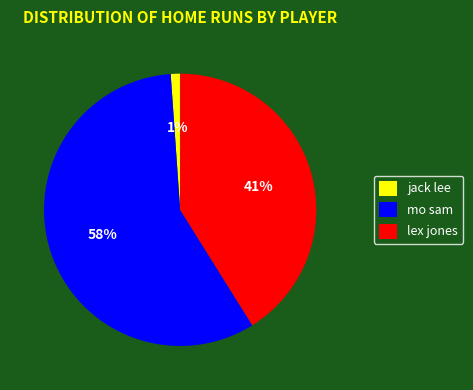

Is it true that mo sam is 58% of the pie?

True